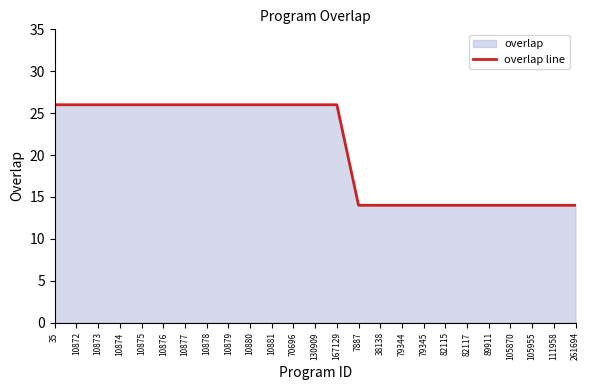

At which category does the chart reach its minimum across all series?

7887